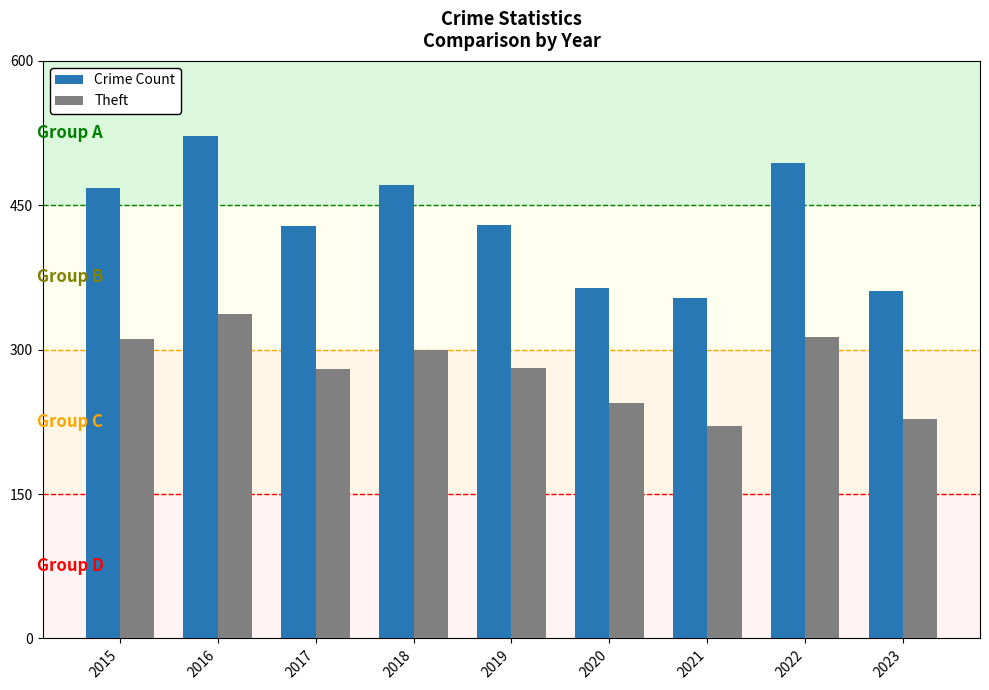

What is the value of the Crime Count bar at the 1st from the left?

468